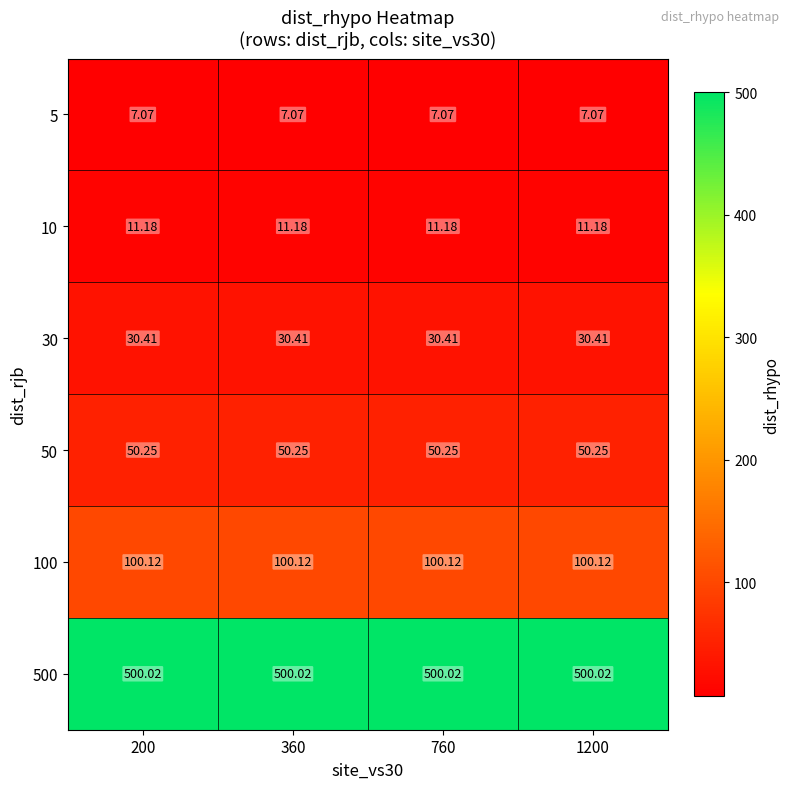

At 1200, list the series in order from largest to smallest.

500, 100, 50, 30, 10, 5